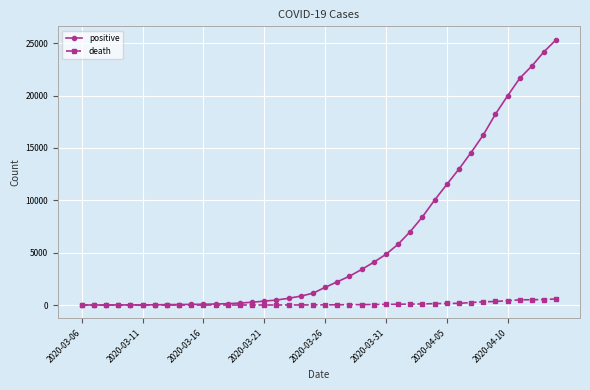

Which series has the largest range (max minus min)?

positive